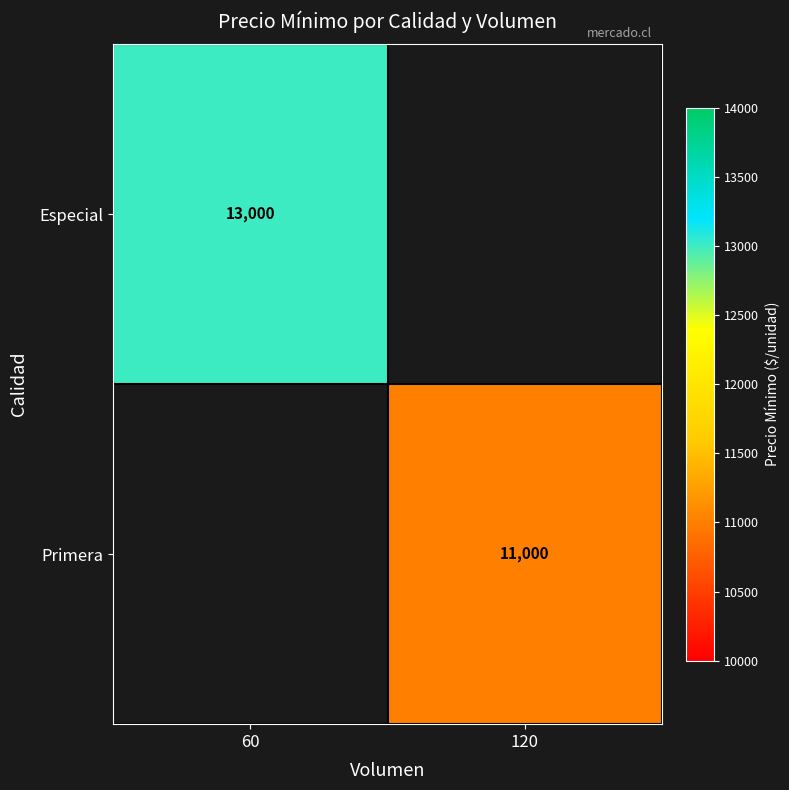

At which category does the chart reach its minimum across all series?

120